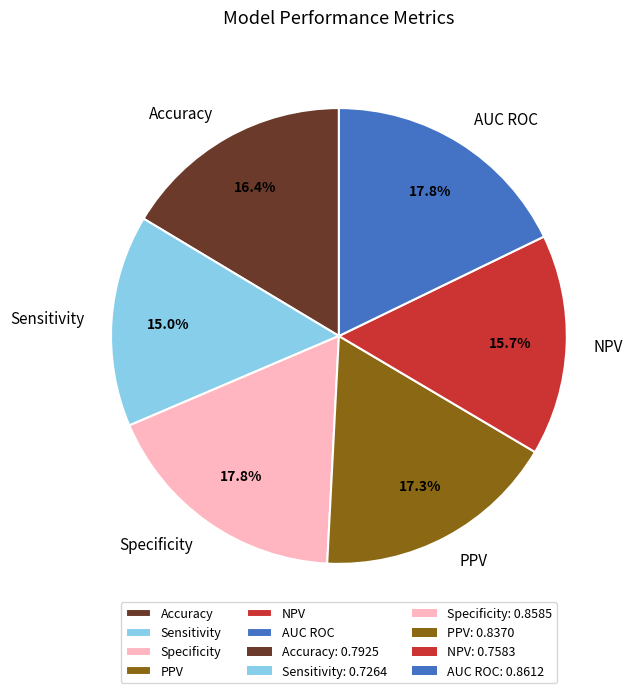

To the nearest percent, what percentage of the pie is NPV?

16%